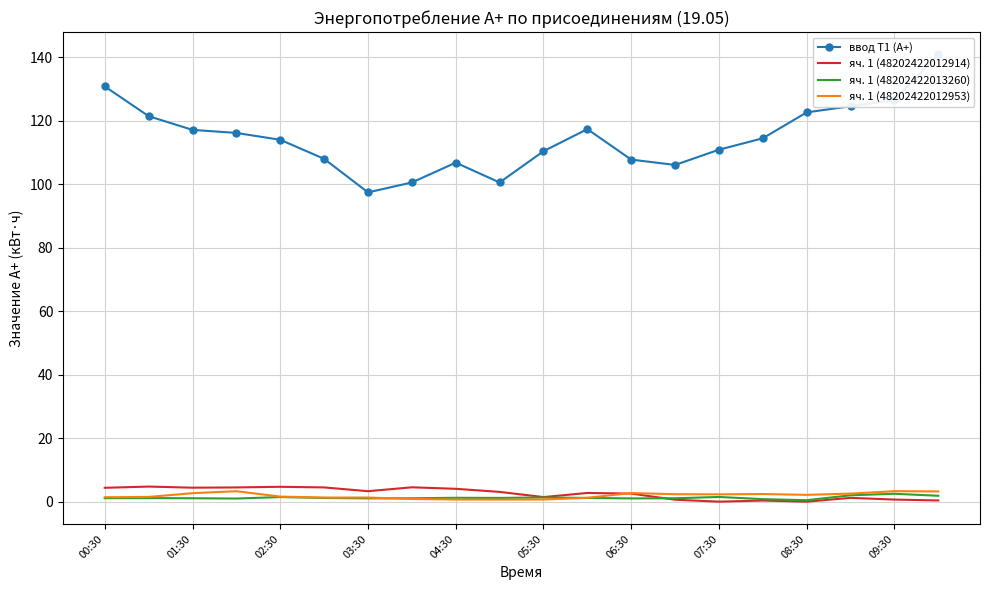

The яч. 1 (48202422013260) series shows 1.1 at 01:30. True or false?

True